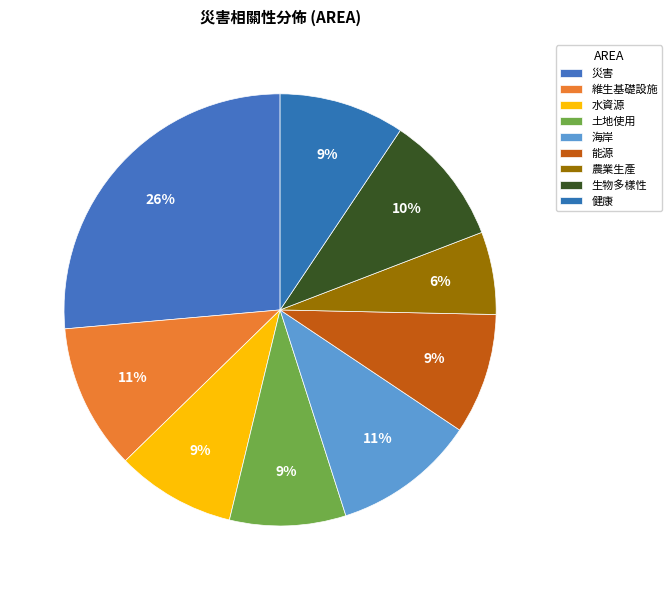

Rank the categories by value from highest to lowest.

災害, 維生基礎設施, 海岸, 生物多樣性, 健康, 能源, 水資源, 土地使用, 農業生產